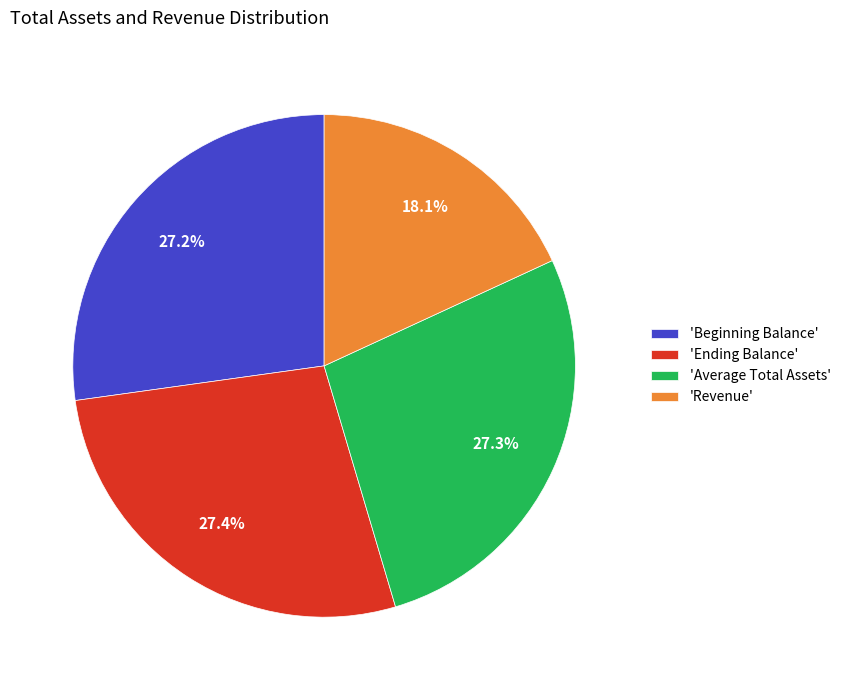

What is the ratio of the value at 'Average Total Assets' to the value at 'Revenue'?

1.5